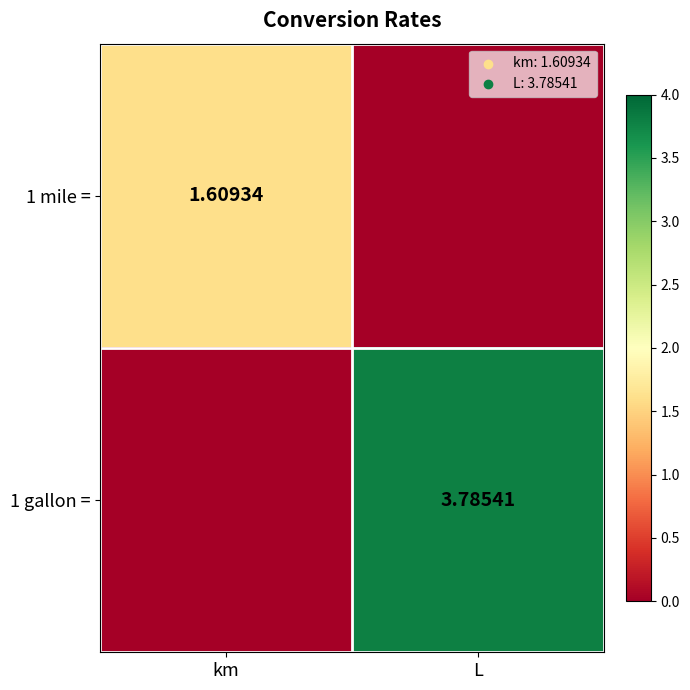

What is the difference between the highest and lowest values at km?

1.6